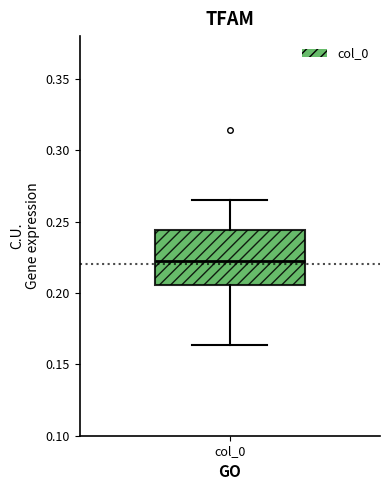

Read this box plot against the y-axis: the position of the median line, the range covered by the box, and the ends of both whiskers. The values are not printed on the chart, so give them approximately, as read against the axis.

median 0.225, box 0.205 to 0.245, whiskers 0.165 to 0.265